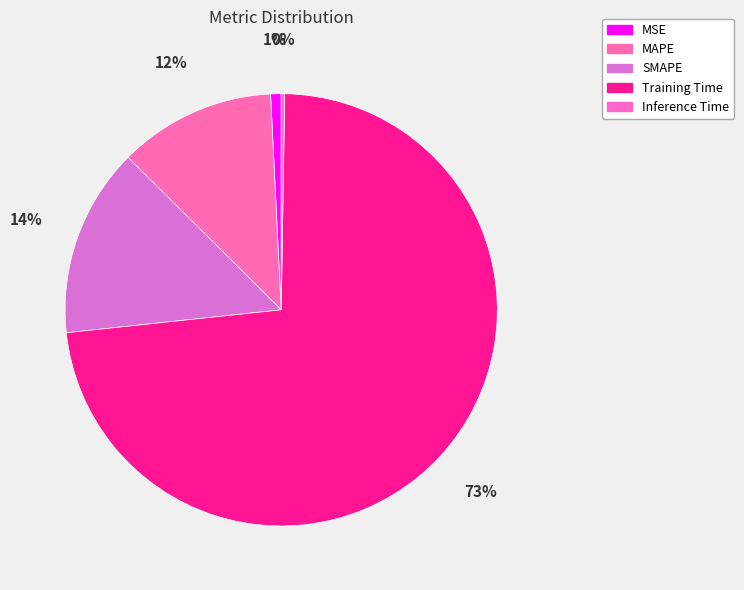

Is the sum of SMAPE and MSE greater than half?

No